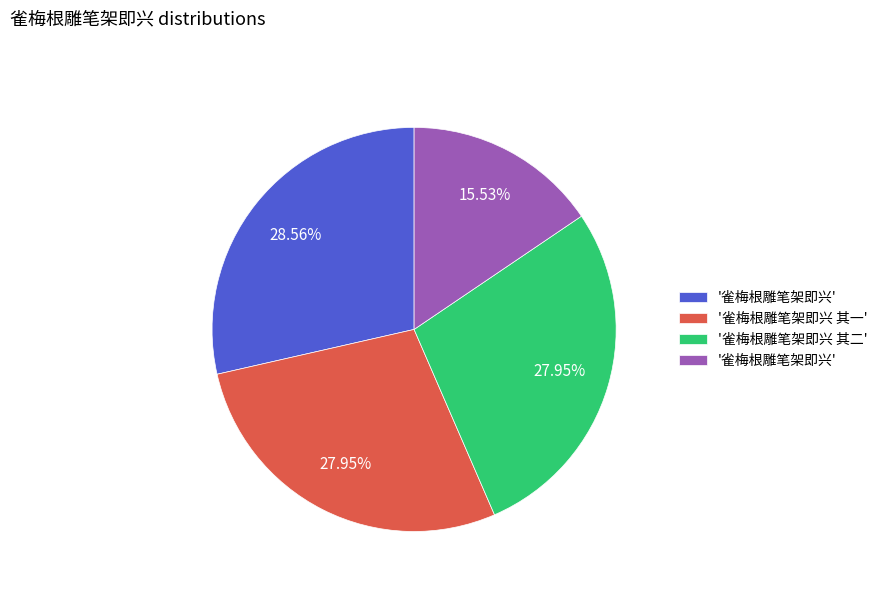

To the nearest percent, what is the difference between the largest and smallest slice percentages?

13%